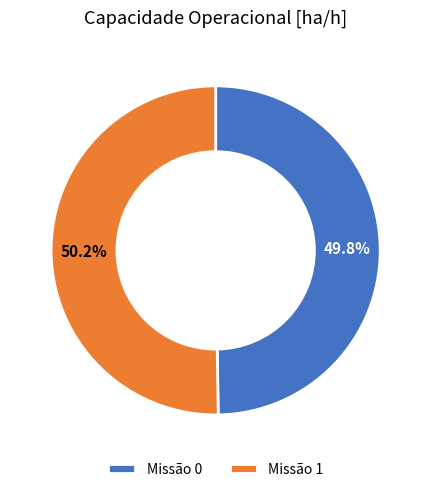

Does any single category account for the majority?

Yes